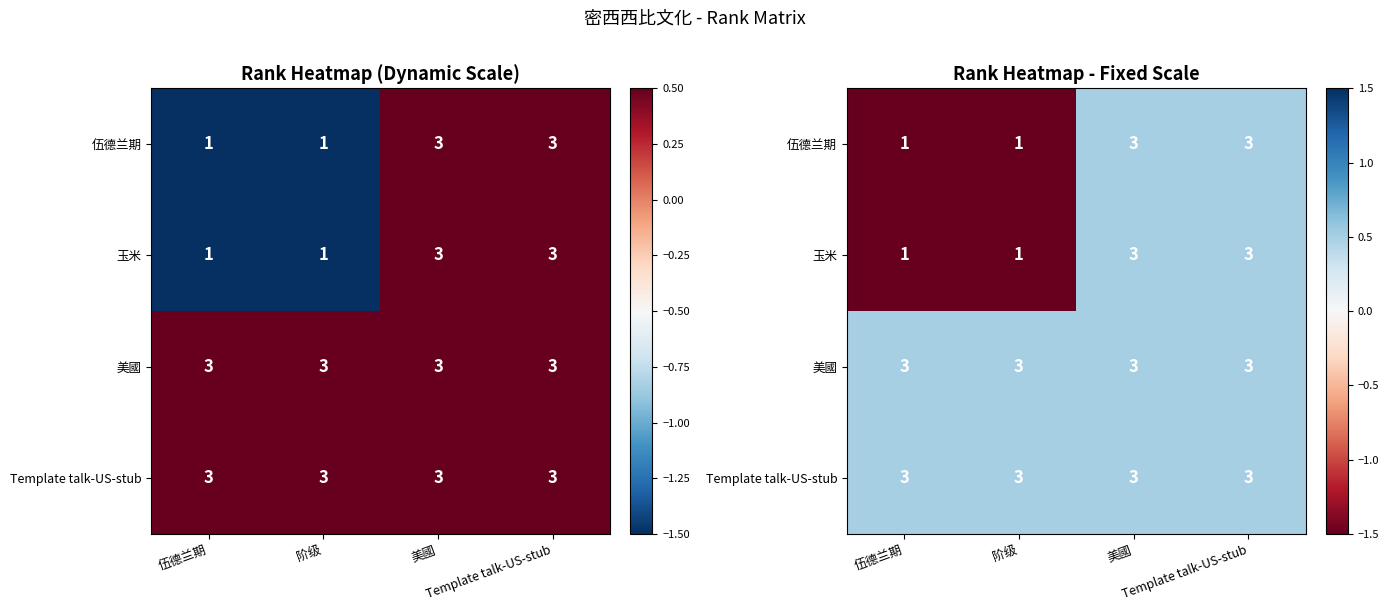

Is it true that 美國 equals 0.9 at 阶级?

False